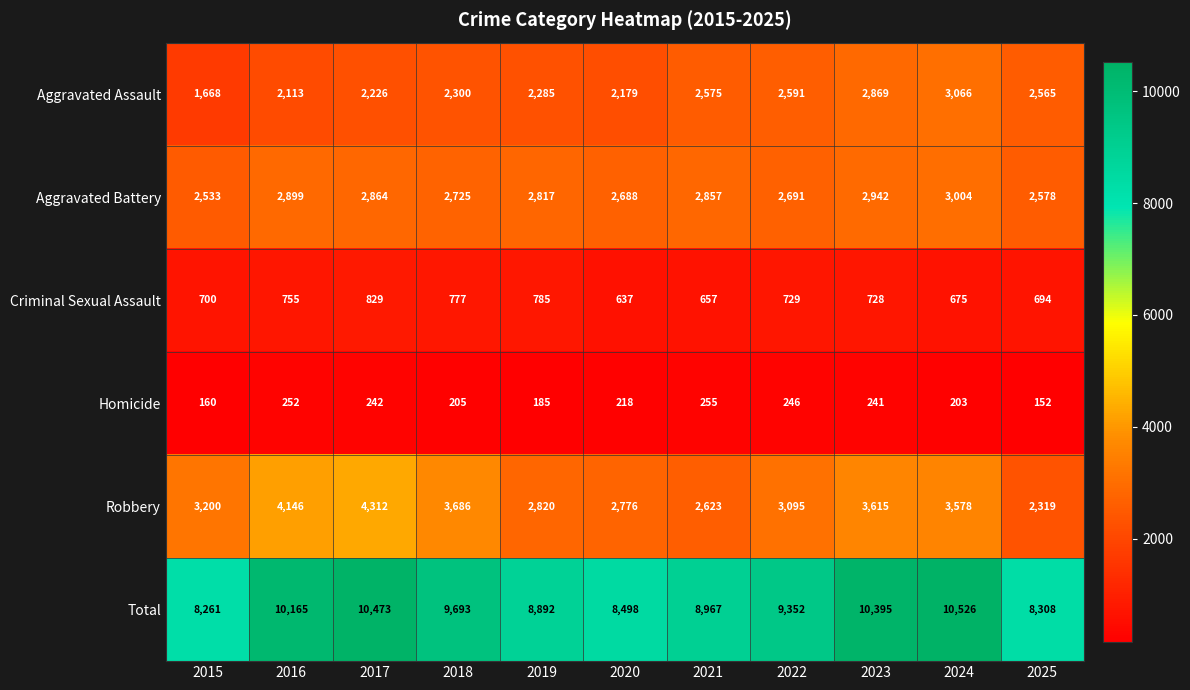

Read the Aggravated Battery value at 2023.

2942